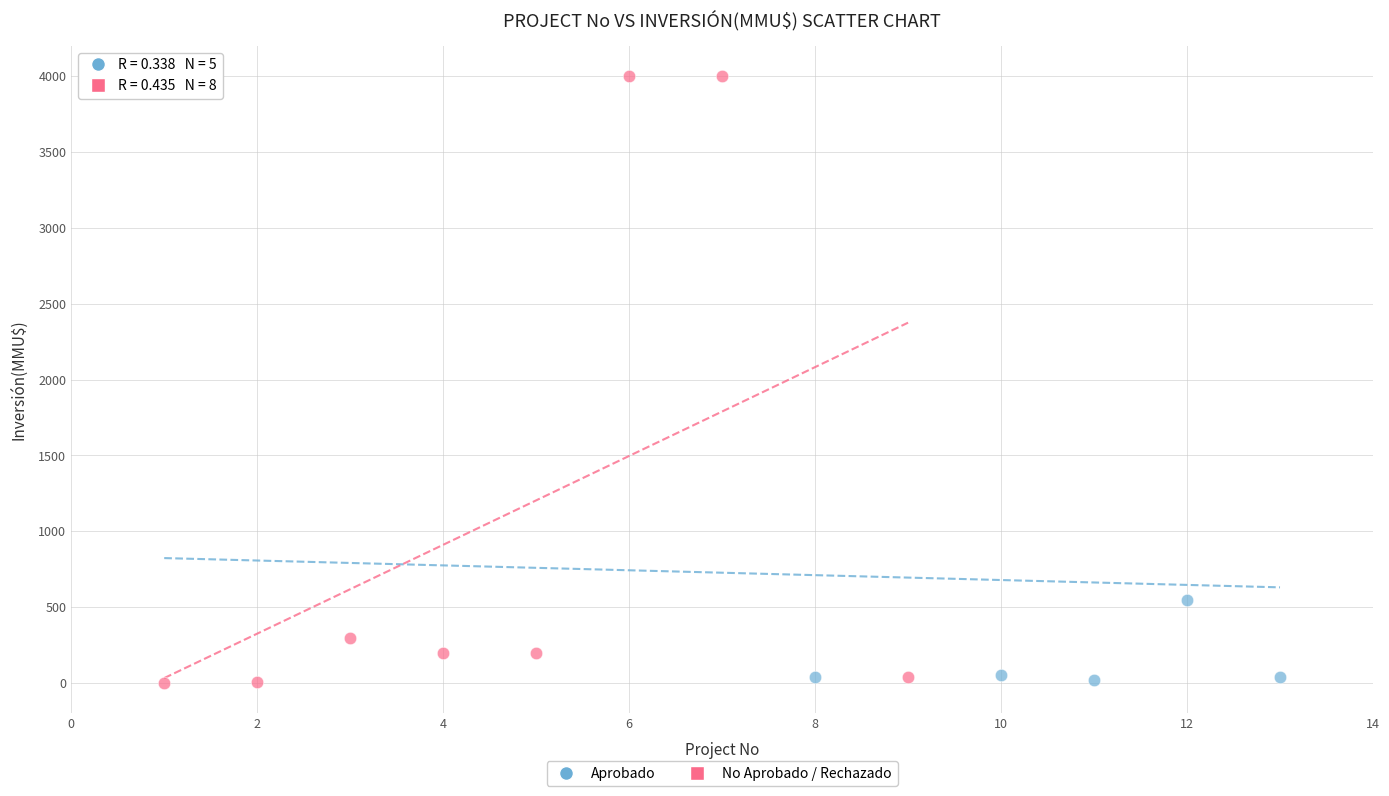

Which series contains the highest Y value?

No Aprobado / Rechazado